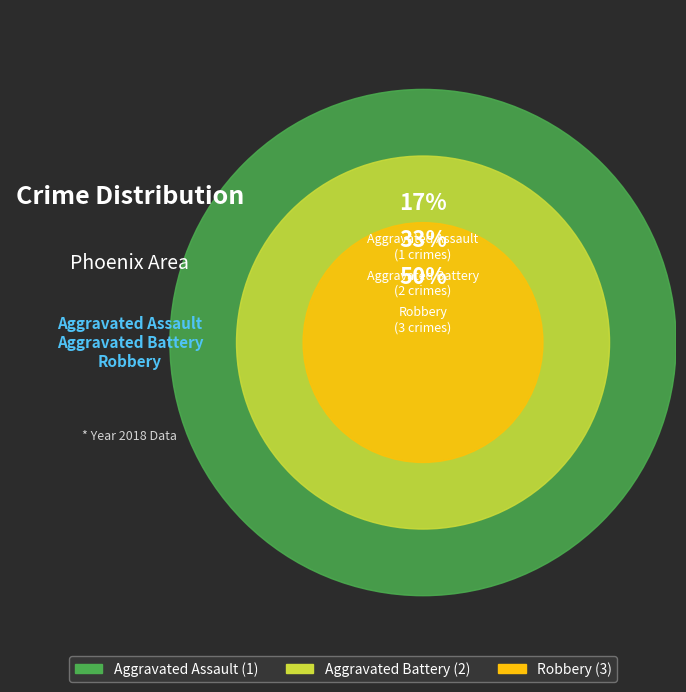

True or false: Aggravated Assault accounts for 10% of the total.

False